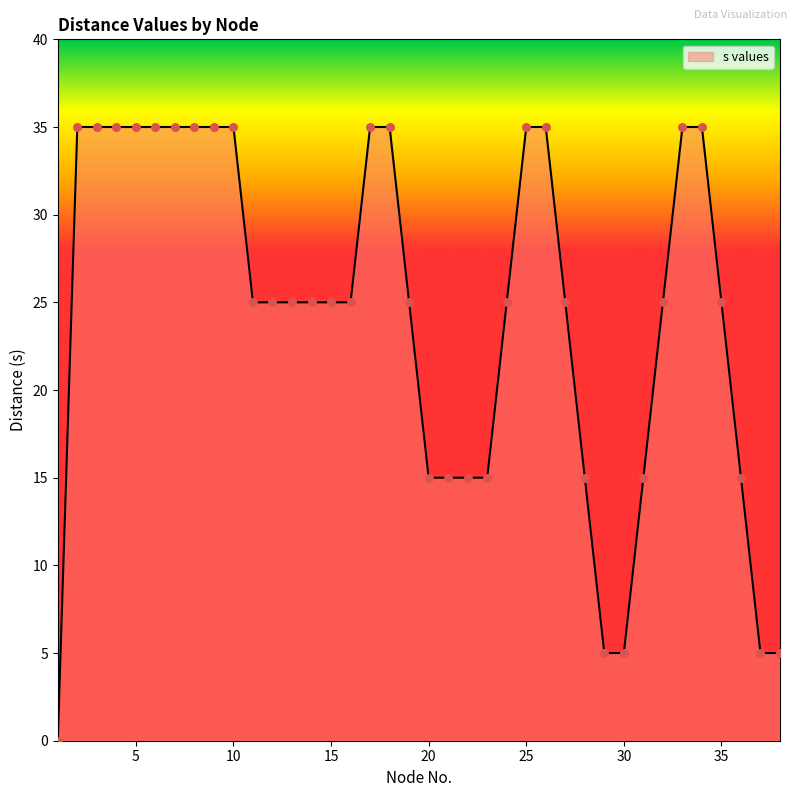

What is the difference between the maximum and minimum values?

35